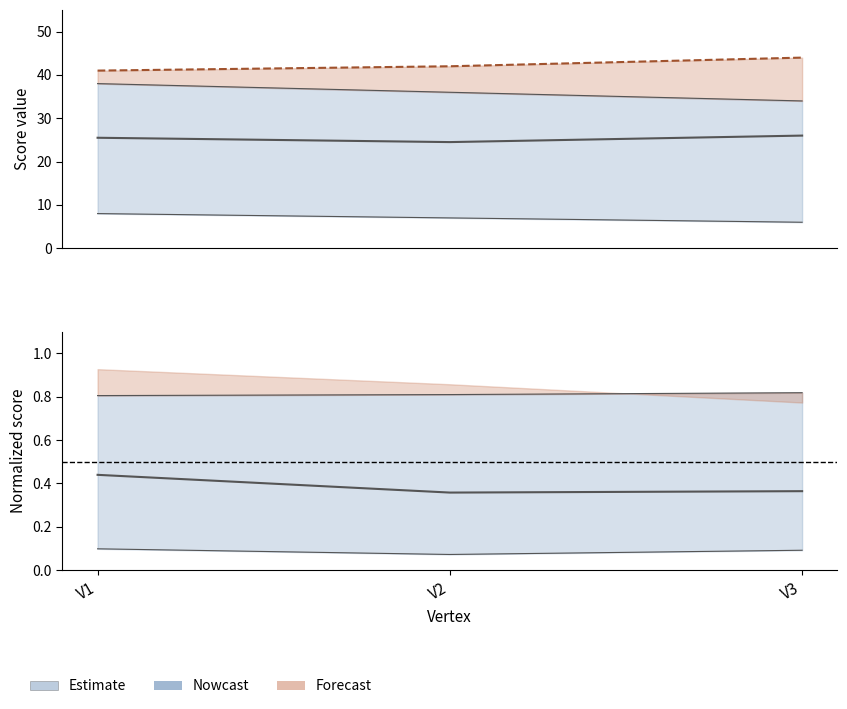

What is the sum of all cs_center values?

76.0